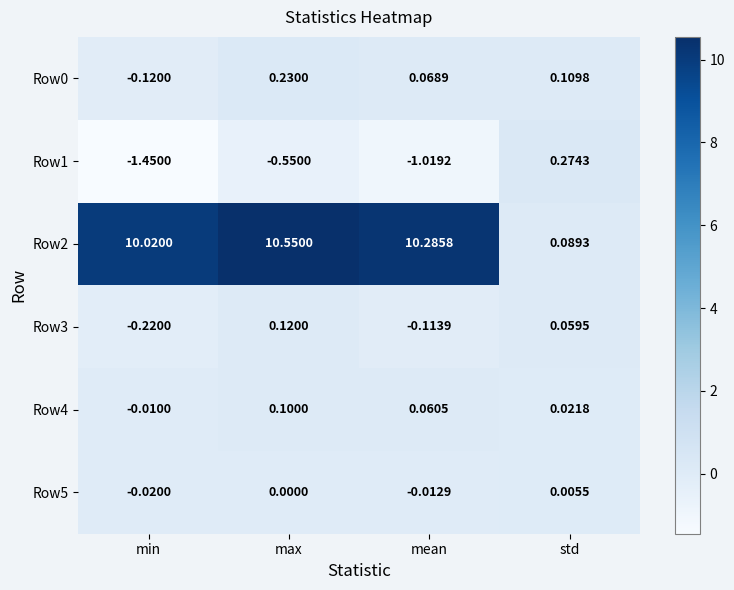

How many series are shown in this chart?

6